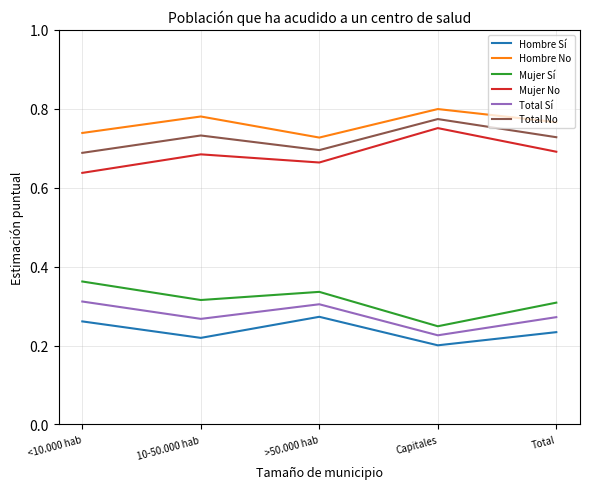

What is the spread (max minus min) of values at Total?

0.5